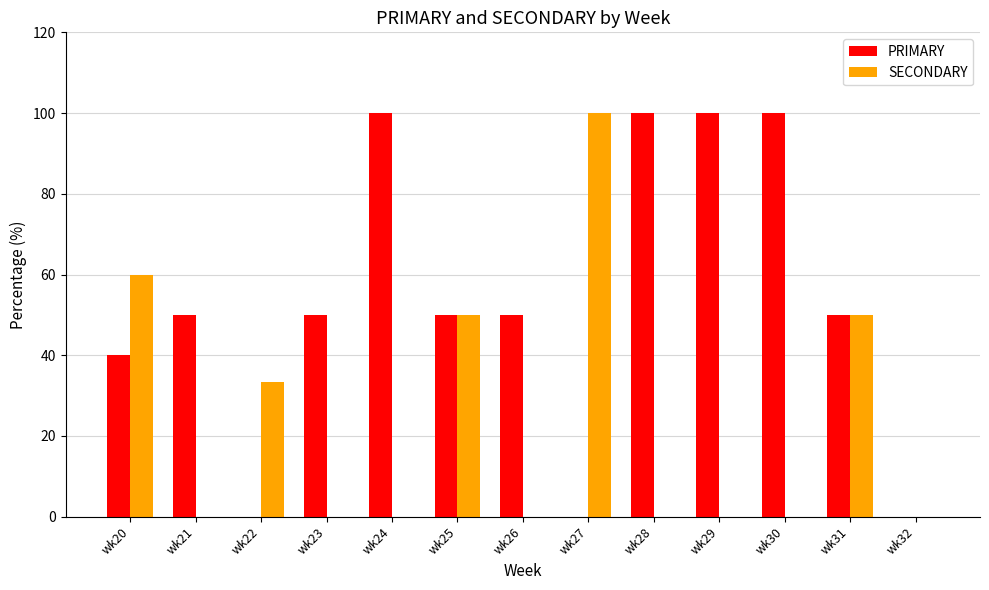

What is the sum of all PRIMARY values?

690.0